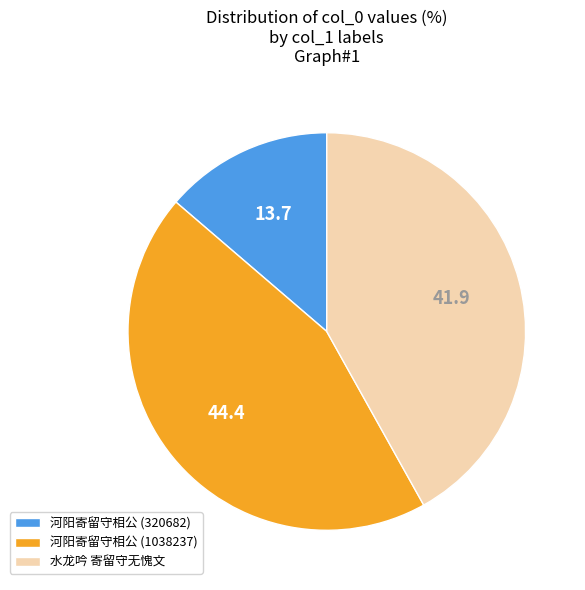

Is there any slice that represents more than half of the pie?

No